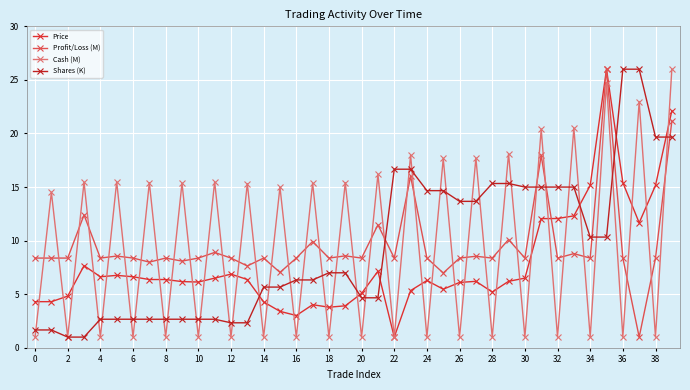

What is the difference between the maximum and minimum values in the Price series?

25.0